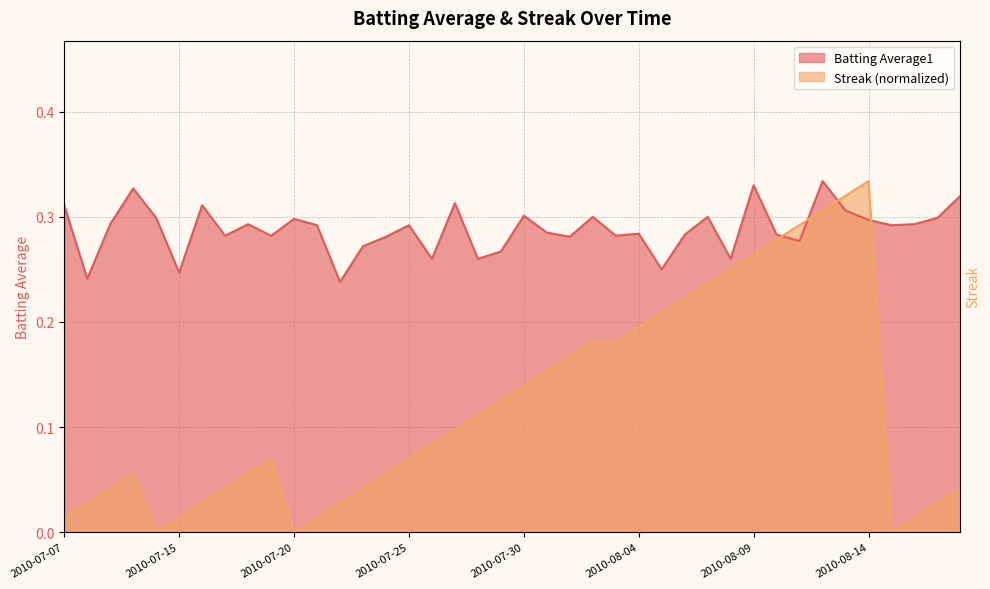

What is the label of the 8th point from the right?

2010-08-11